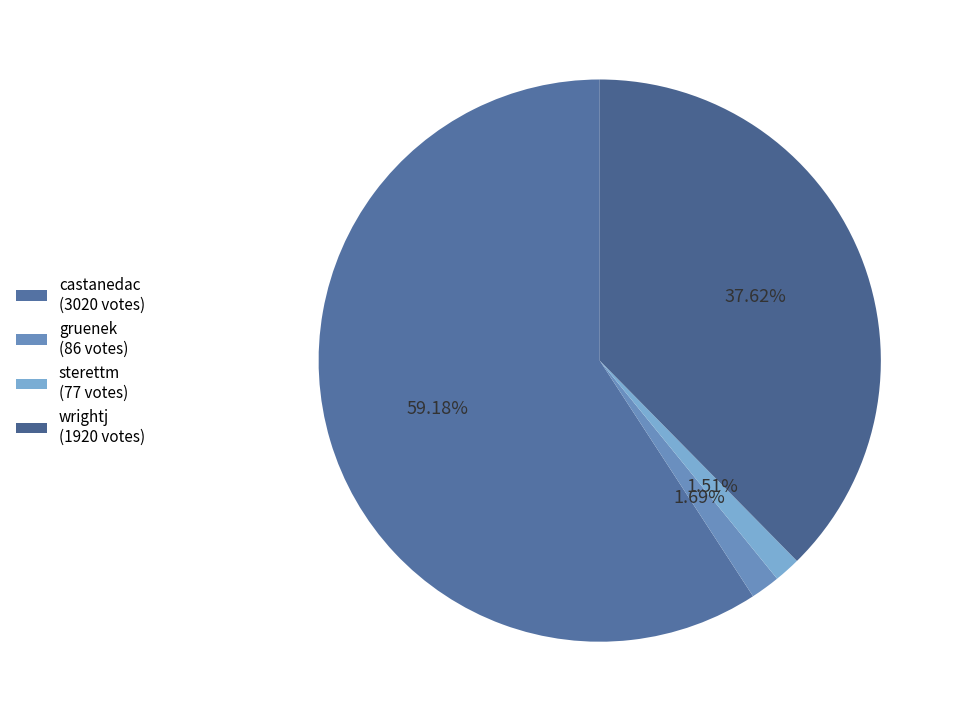

To the nearest percent, what percentage of the pie is castanedac?

59%